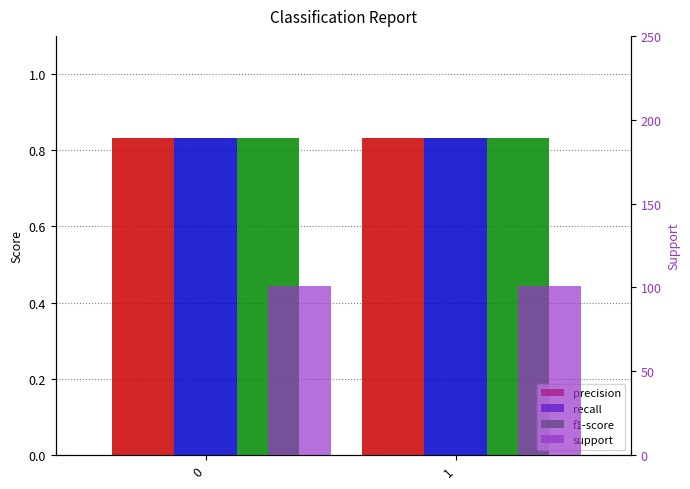

Count the number of data series in this chart.

4